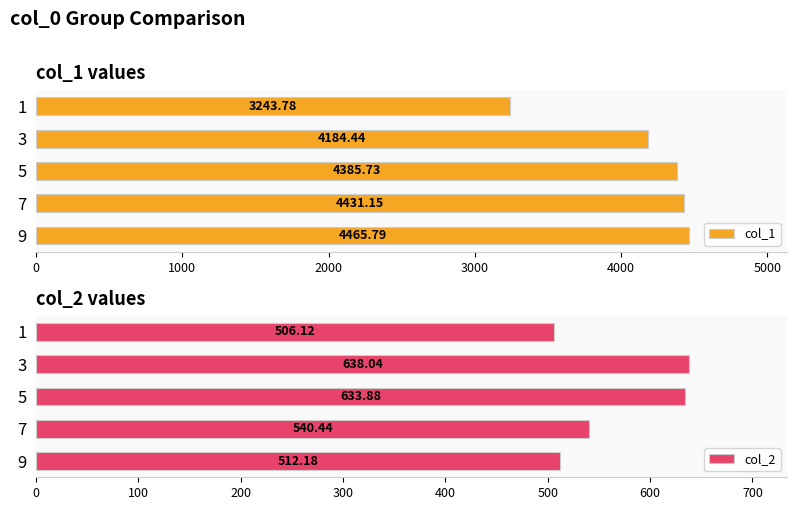

What is the sum of all col_1 values?

20710.9